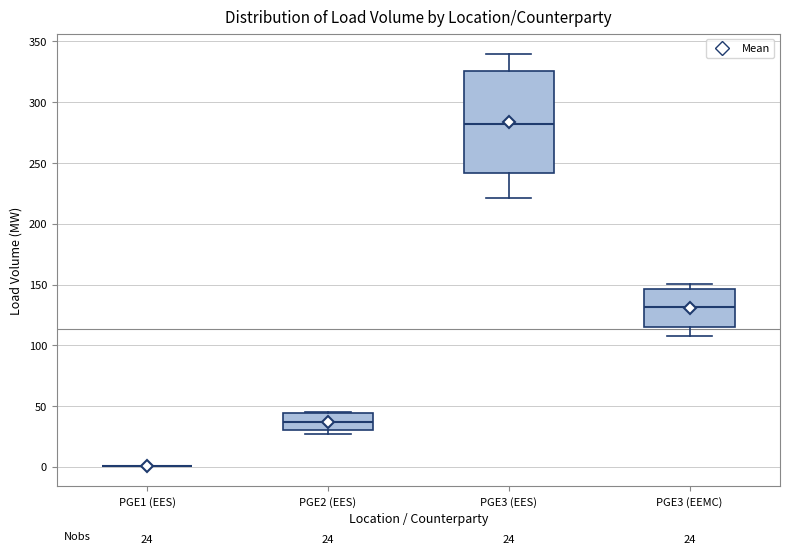

Comparing the boxes themselves (not the whiskers), which one is the tallest?

PGE3 (EES)